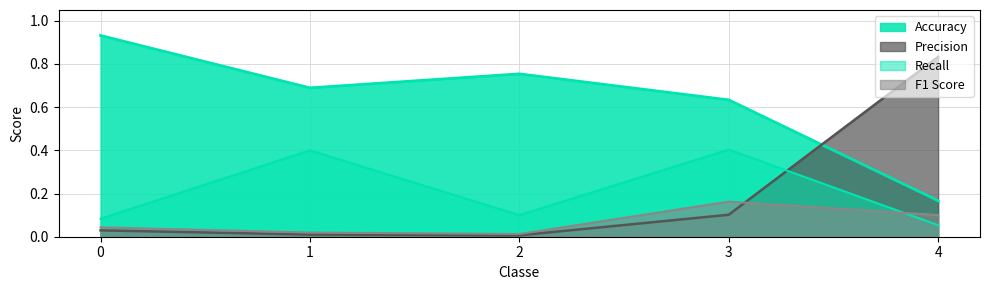

What is the sum of all F1 Score values?

0.3